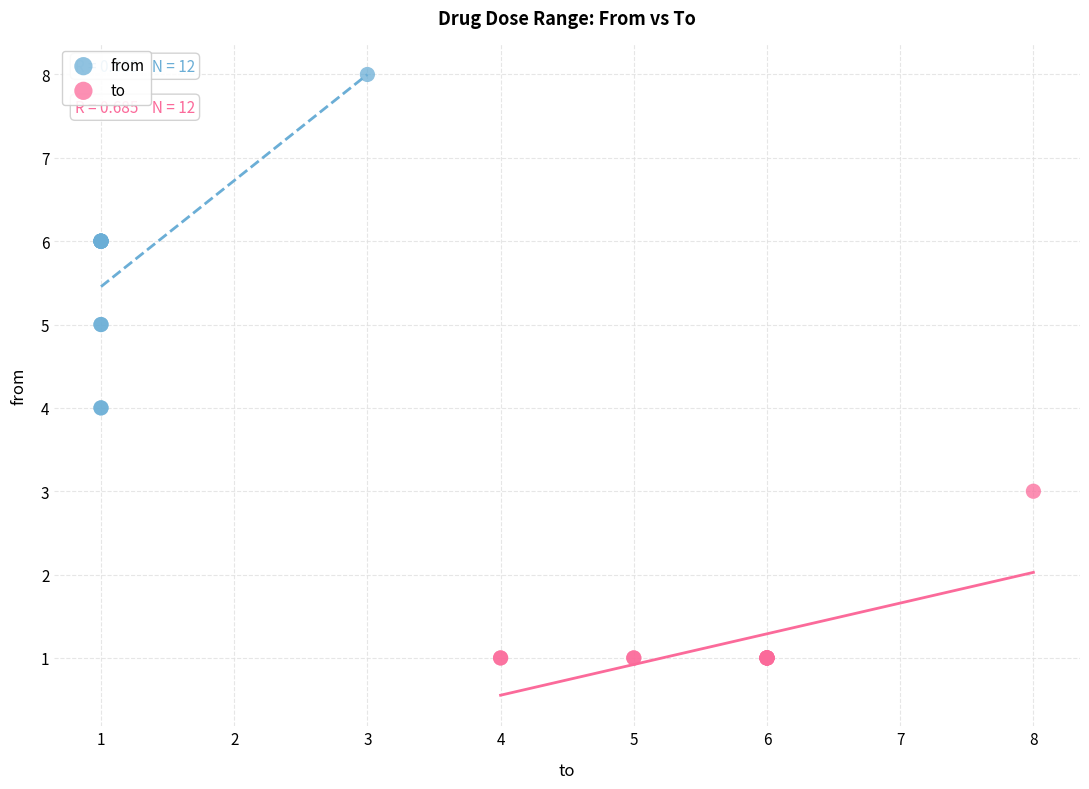

Which series reaches the minimum Y coordinate?

to